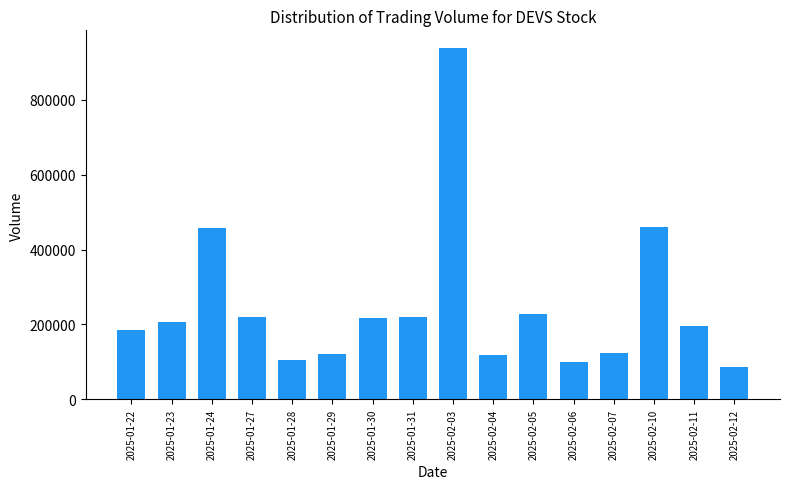

What is the difference between the maximum and minimum values?

851400